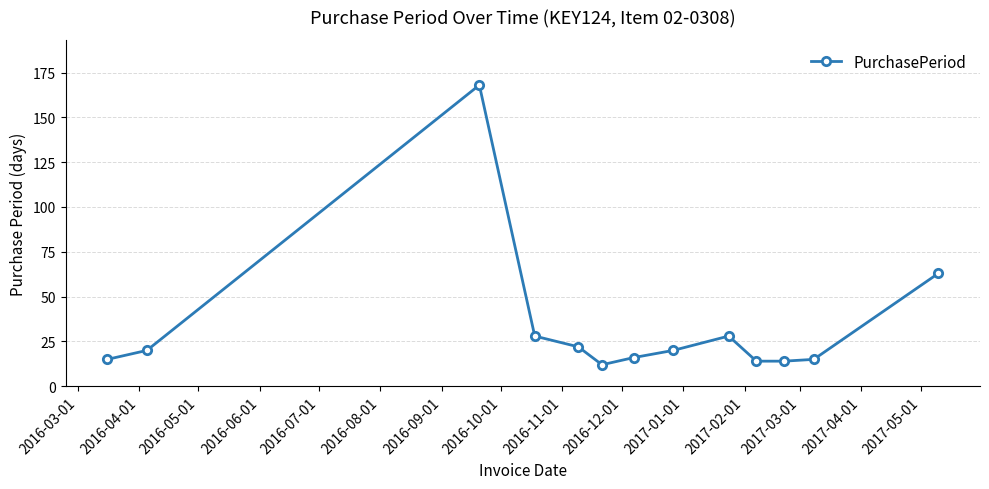

What is the maximum value shown in the chart?

168